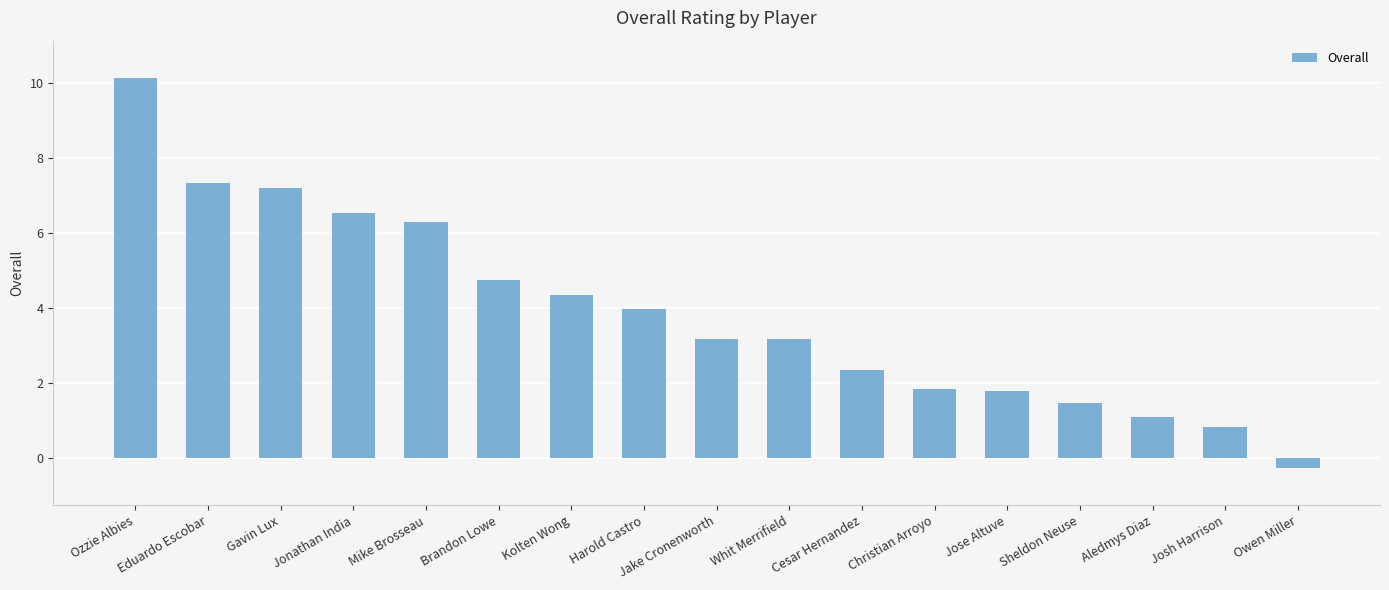

What is the label of the 13th bar from the left?

Jose Altuve